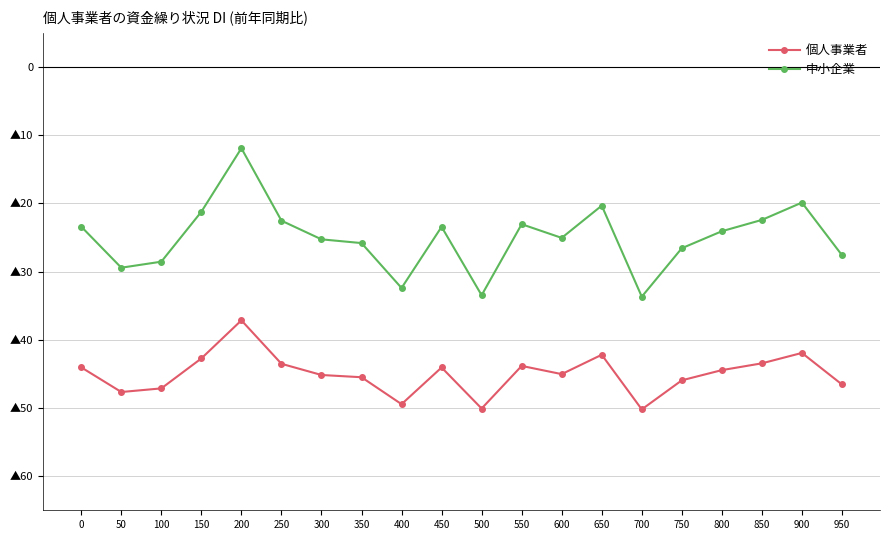

Between 100 and 400, which is larger?

100